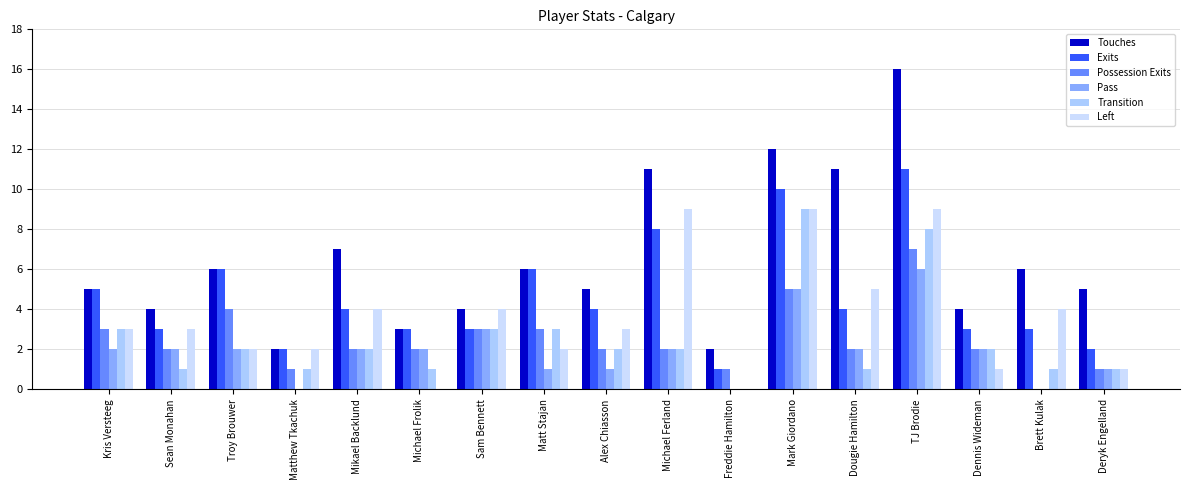

How many groups of bars are there?

17